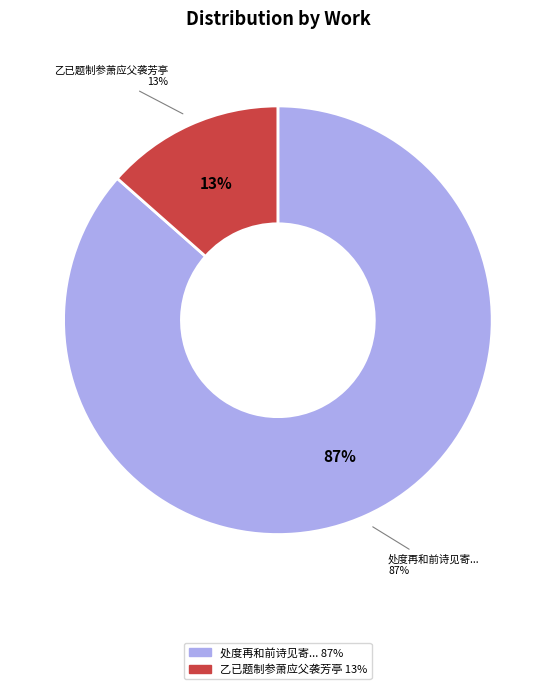

Which category has the biggest portion of the pie?

处度再和前诗见寄复次韵报之顷有所约今不逮悲怆无已题于褒禅方丈